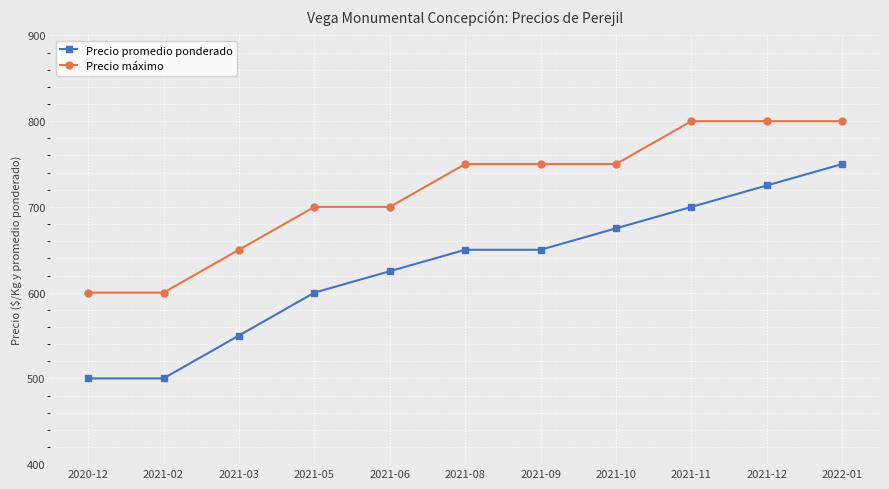

What is the smallest value displayed?

500